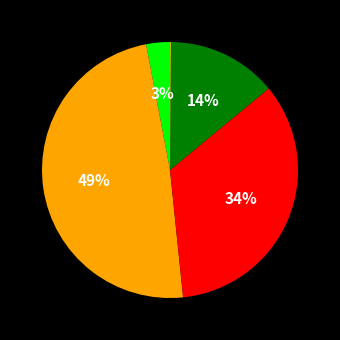

To the nearest percent, what is the difference between the largest and smallest slice percentages?

49%